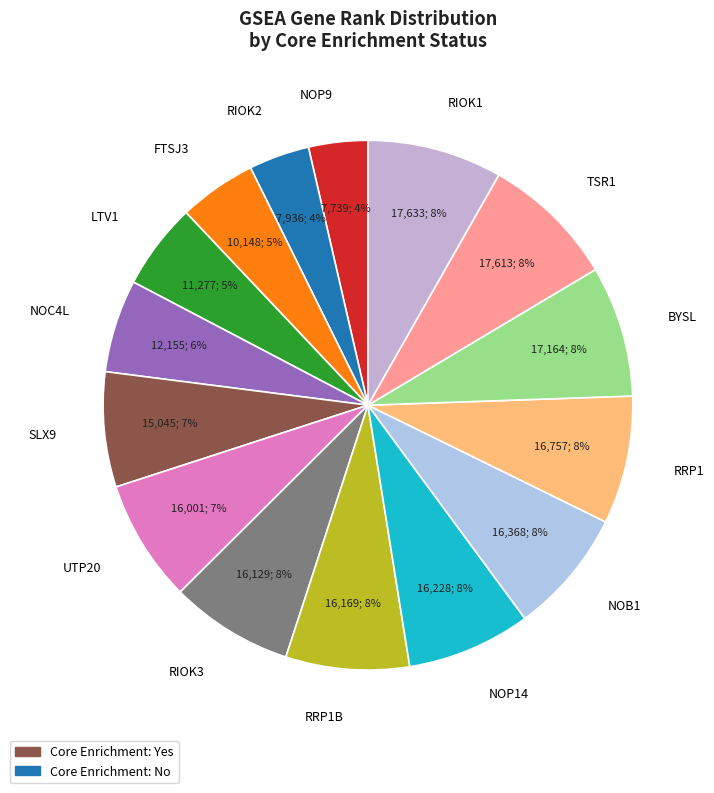

To the nearest percent, what portion does NOC4L represent?

6%